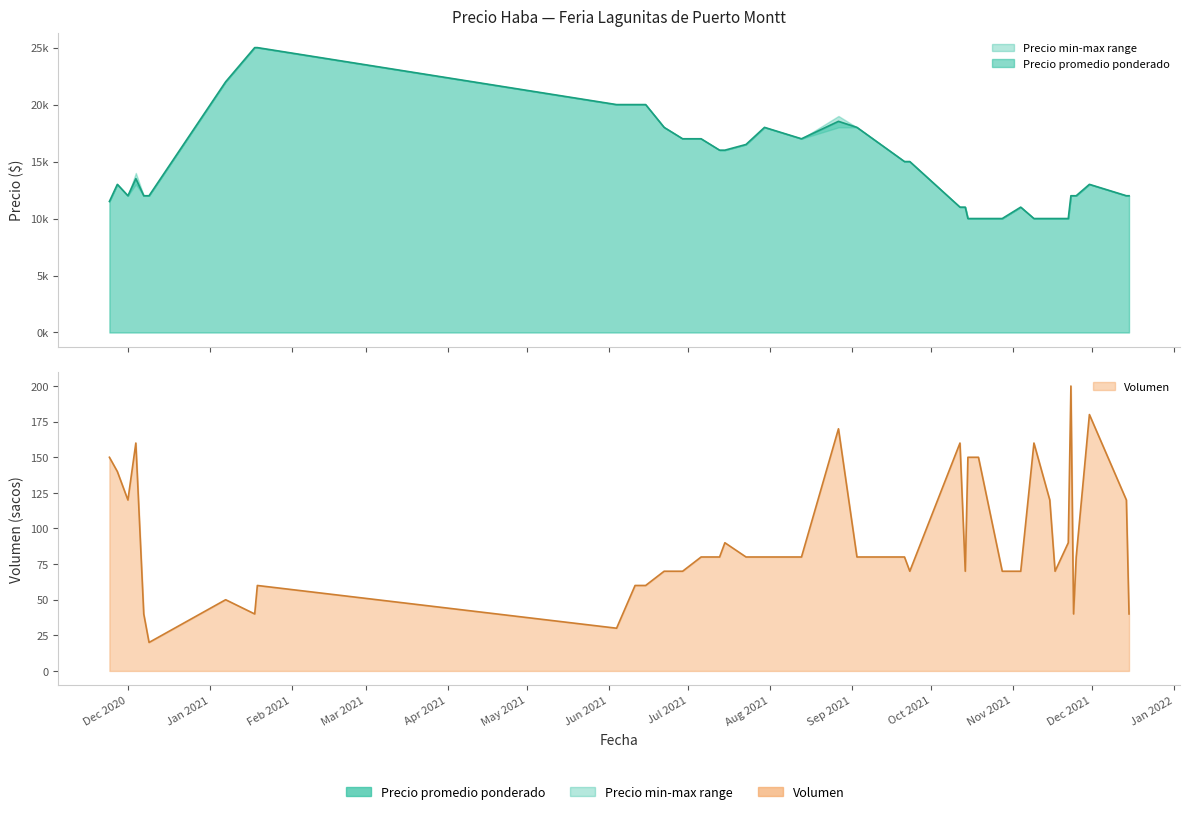

At which category does Precio promedio ponderado reach its first local valley?

Dec 2020